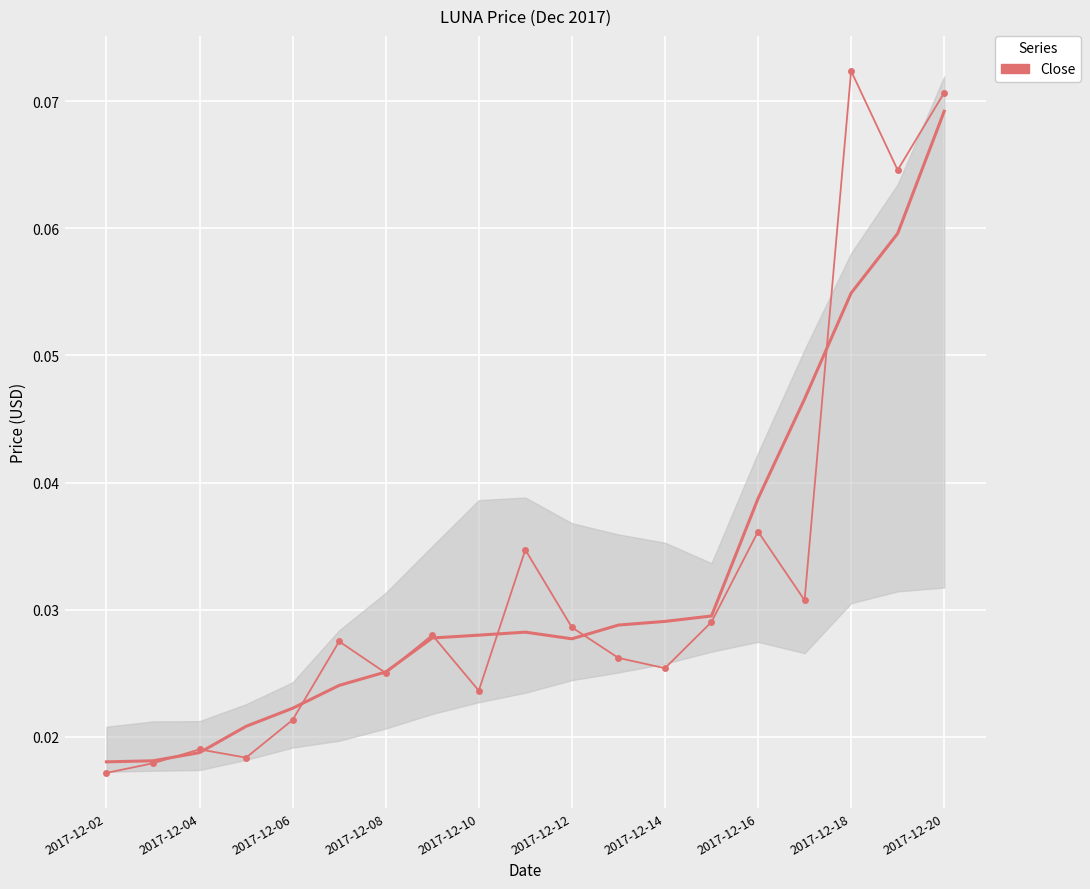

How many lines are shown in the chart?

1